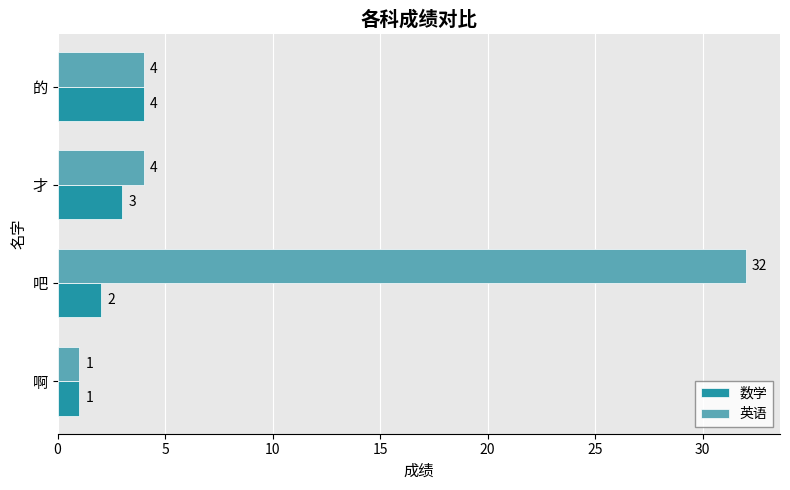

List the series in order of their peak value, highest first.

英语, 数学